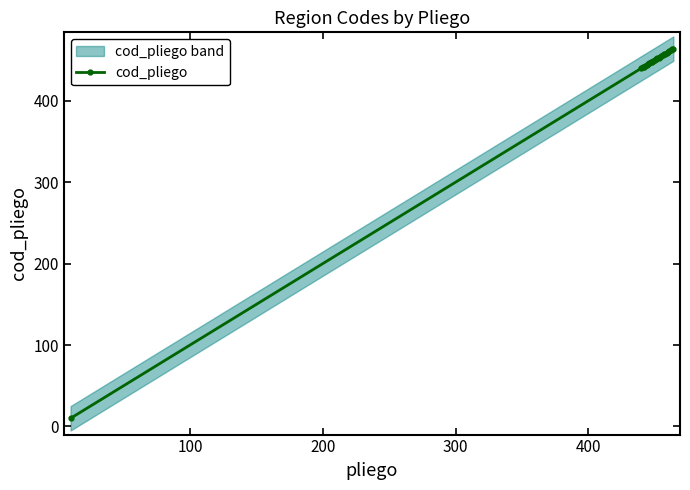

What is the highest value of the cod_pliego series?

464